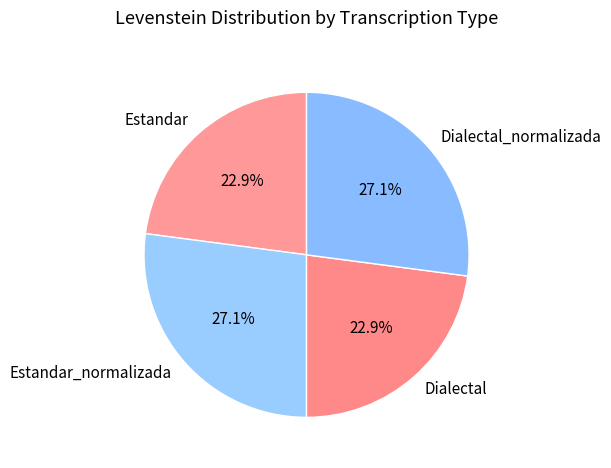

Which has a higher value, Dialectal_normalizada or Dialectal?

Dialectal_normalizada